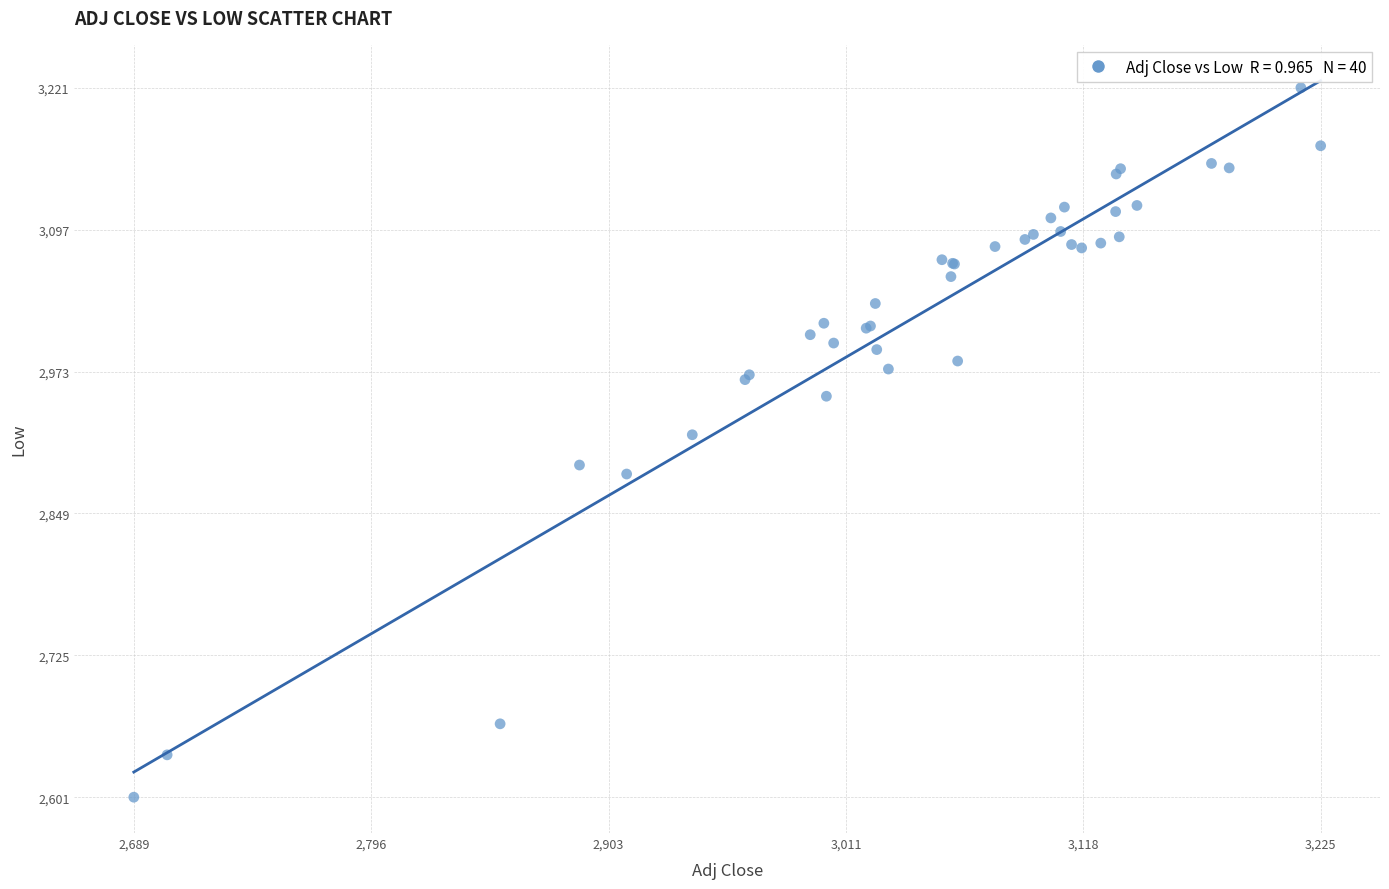

What Y value in the scatter plot is closest to 2910?

2917.6